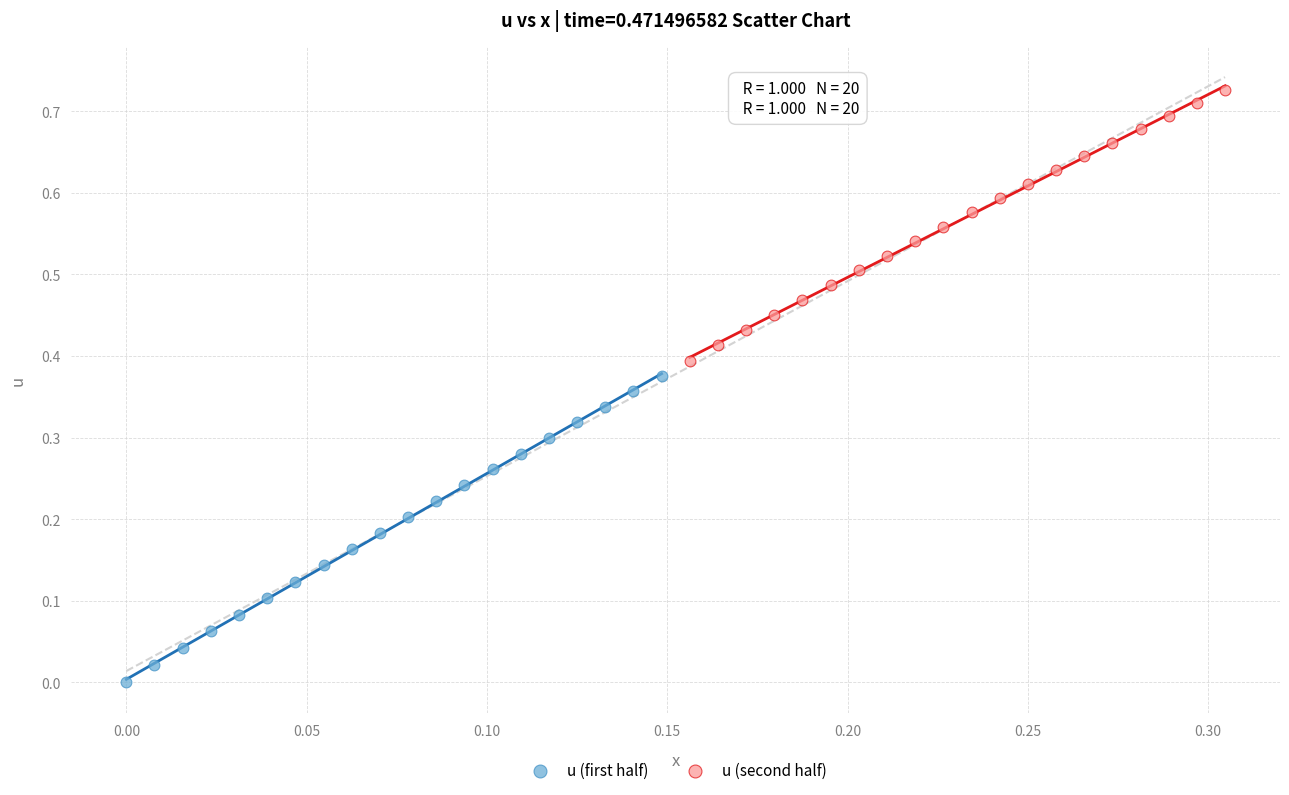

Which series has the widest spread of Y values?

u (first half)